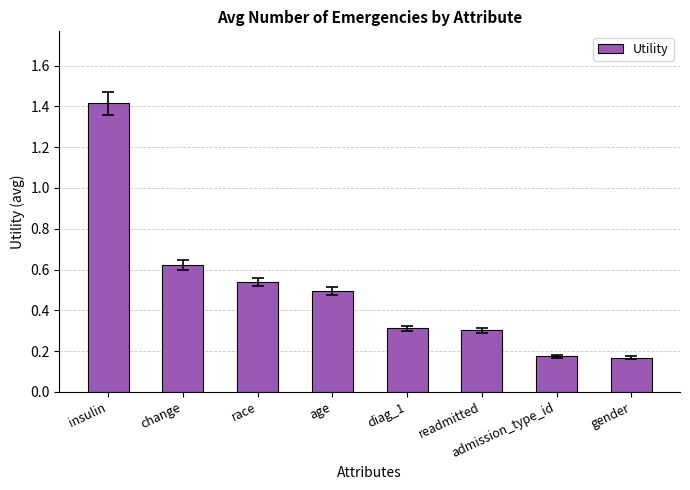

Are the bars grouped side by side (vs. stacked)?

No